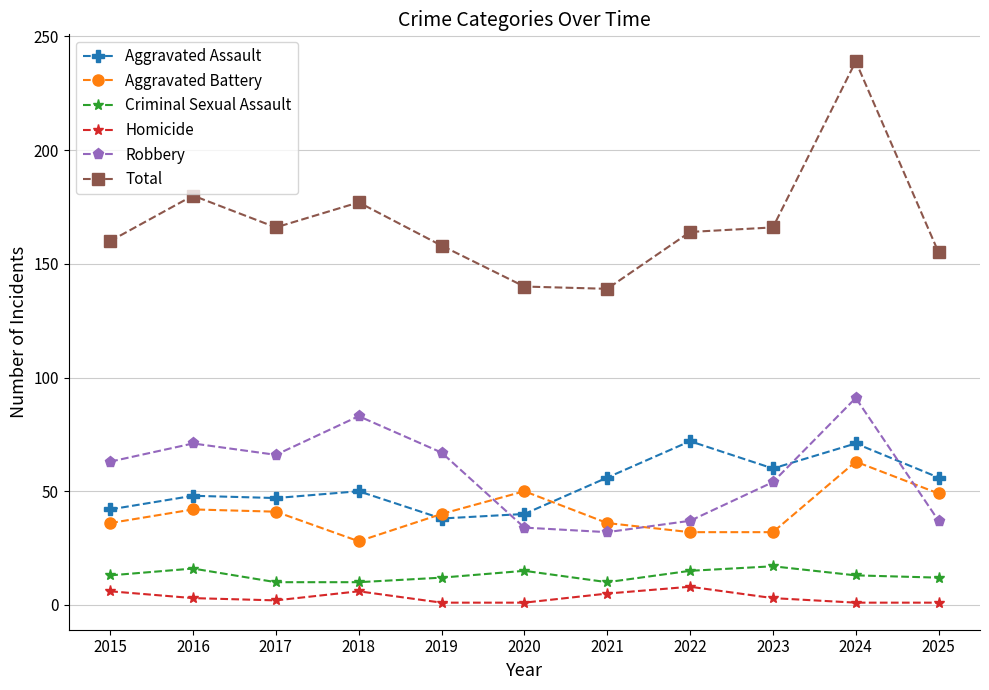

The value of Total at 2022 is 164. True or false?

True